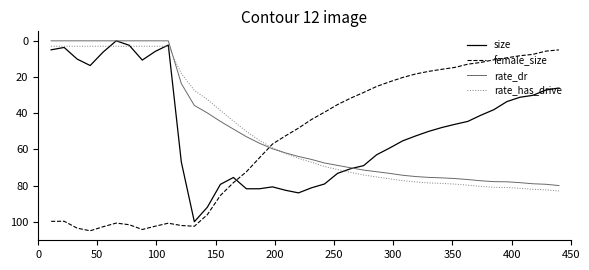

After their last crossing, which series has the higher values: rate_dr or size?

rate_dr